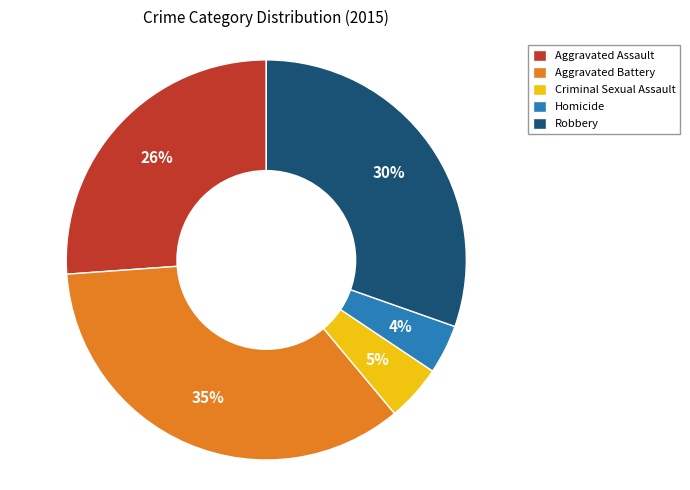

How many slices are in this pie chart?

5